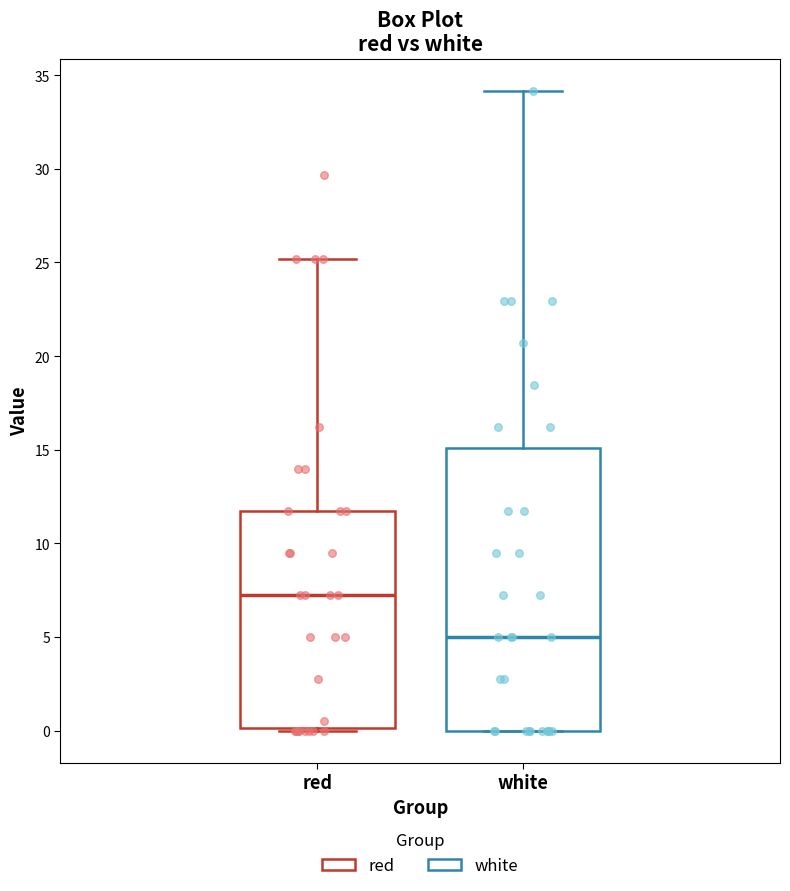

Which box's median line is the highest?

red